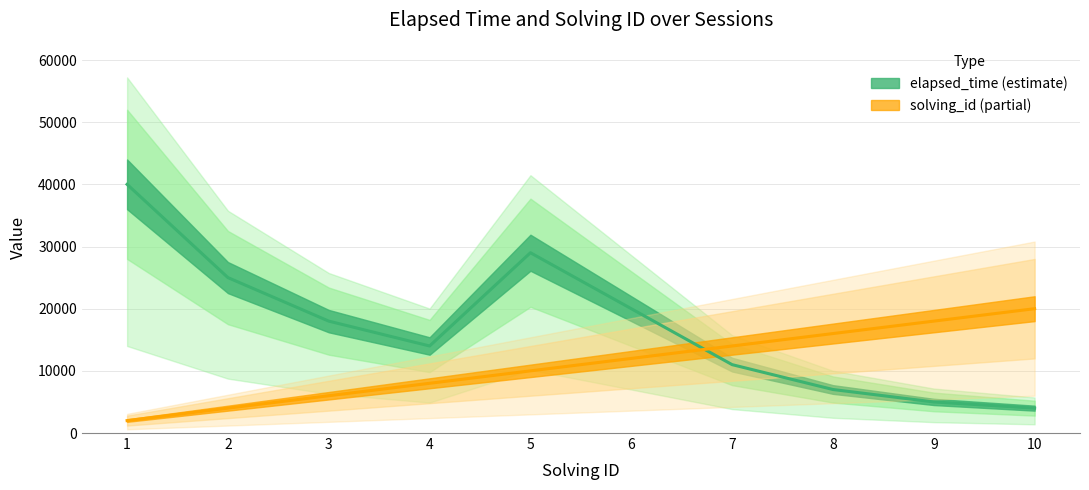

List the series in order of their peak value, lowest first.

solving_id, elapsed_time